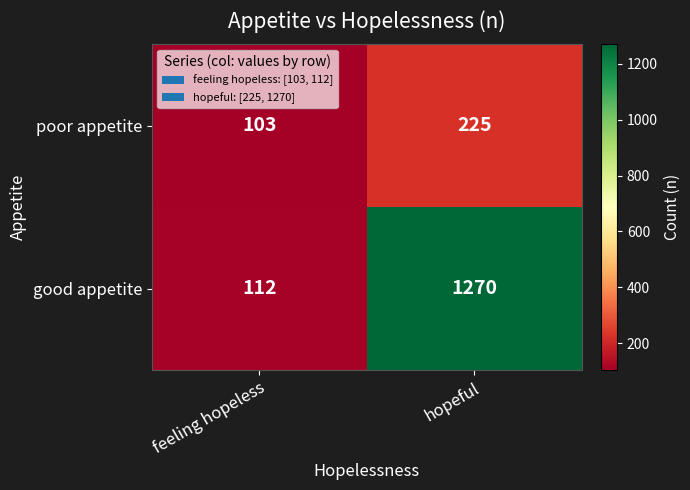

Which series has the widest spread of values?

good appetite